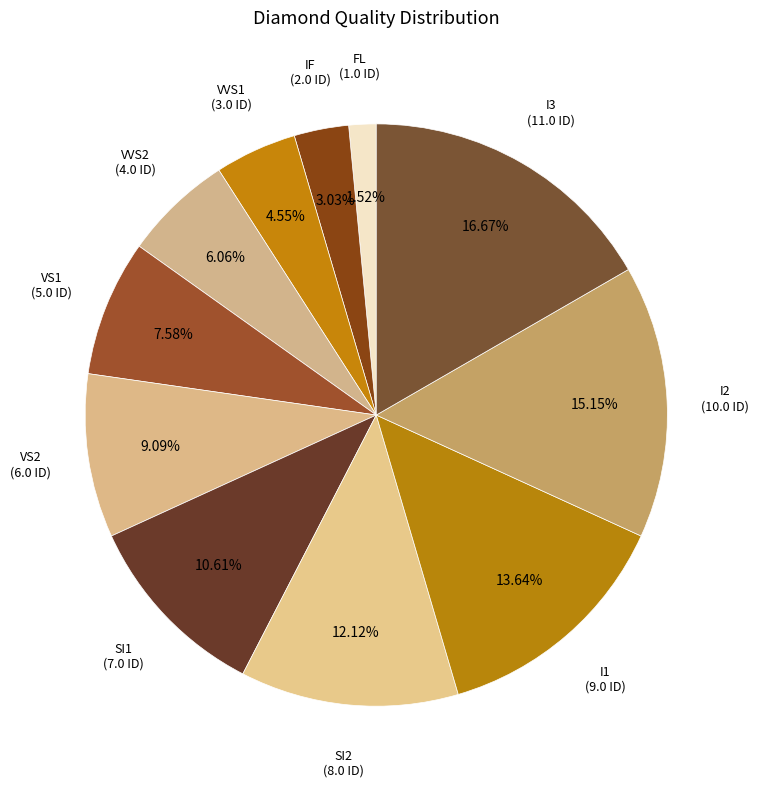

Is there any slice that represents more than half of the pie?

No